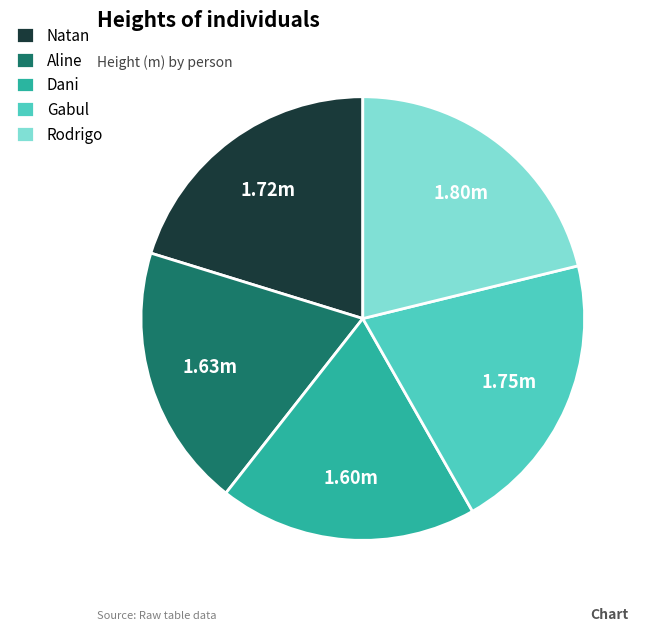

Is the sum of Natan and Aline greater than half?

No